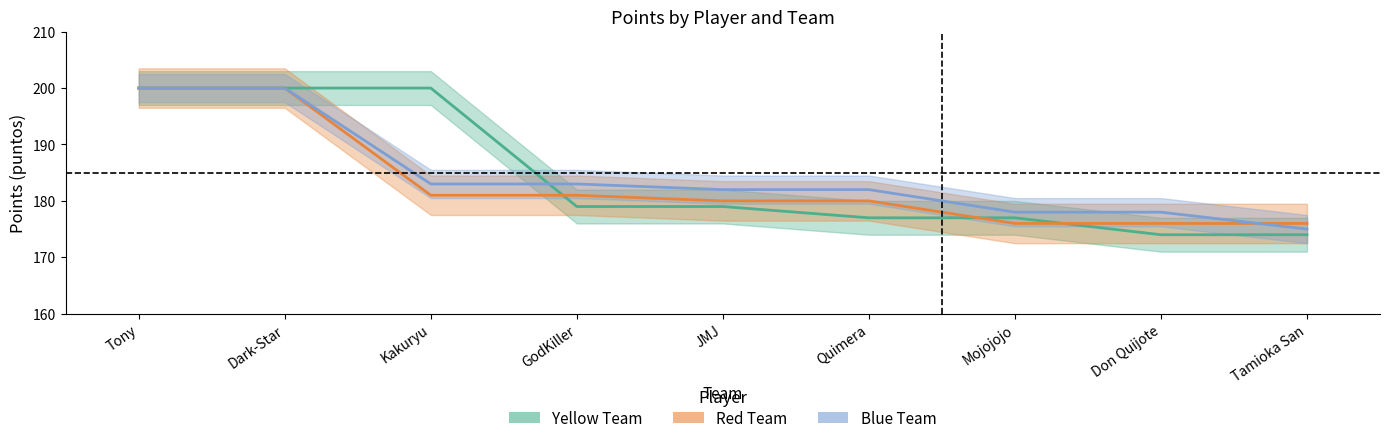

List the series in order of their peak value, lowest first.

Yellow Team, Red Team, Blue Team